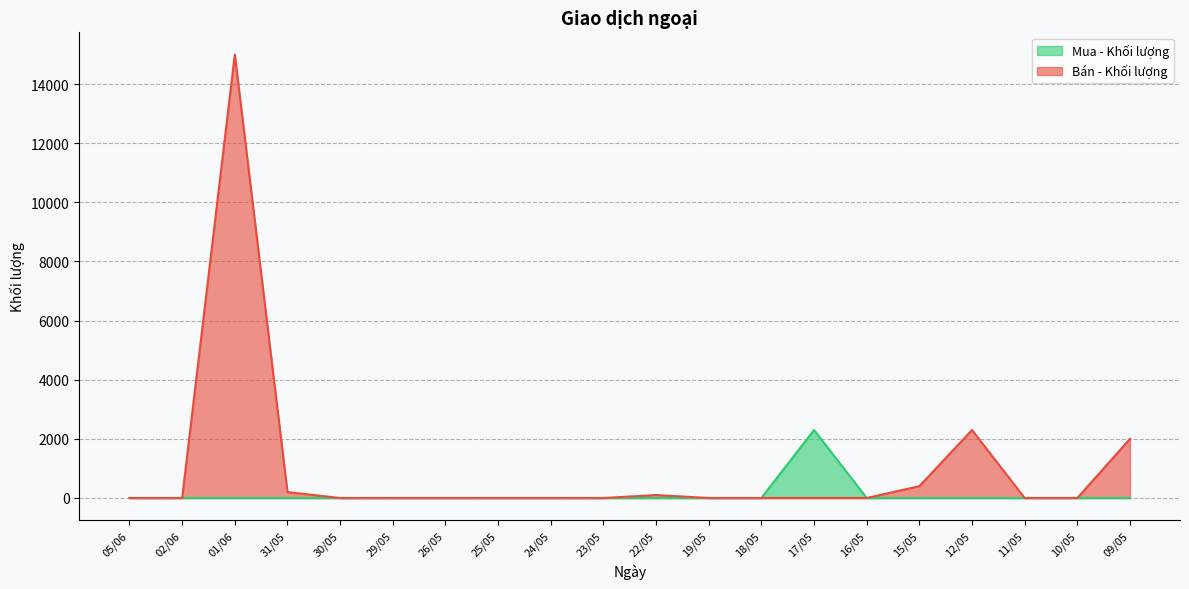

How many values in Mua - Khối lượng are above zero?

1